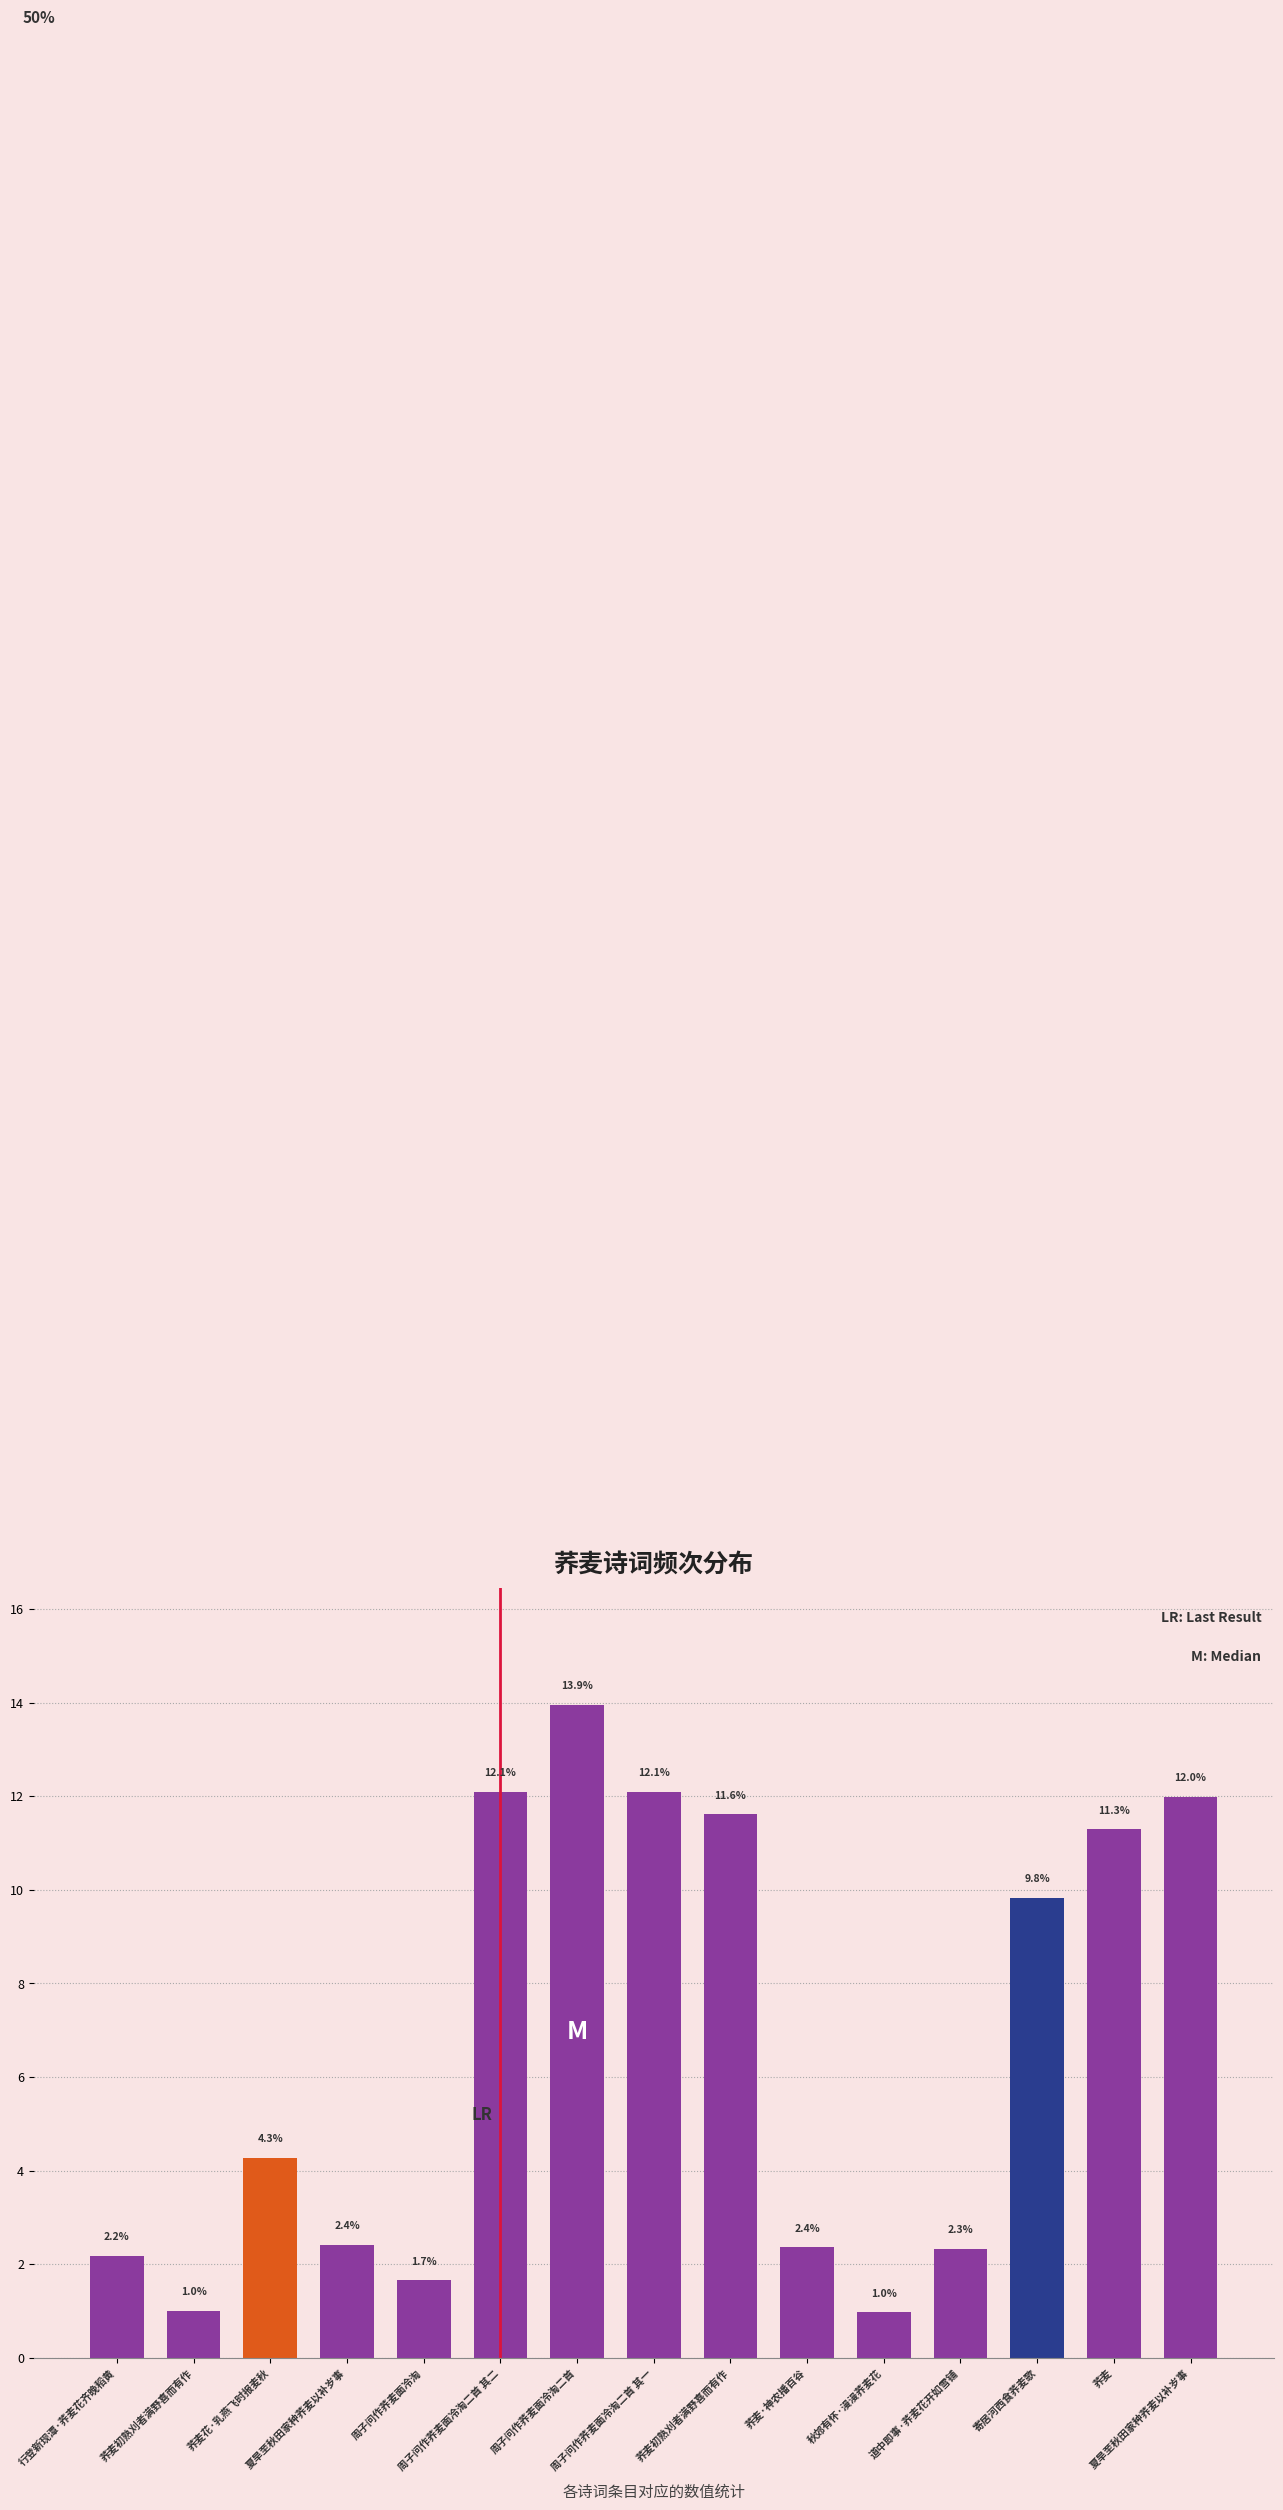

How many bars are there in total?

15